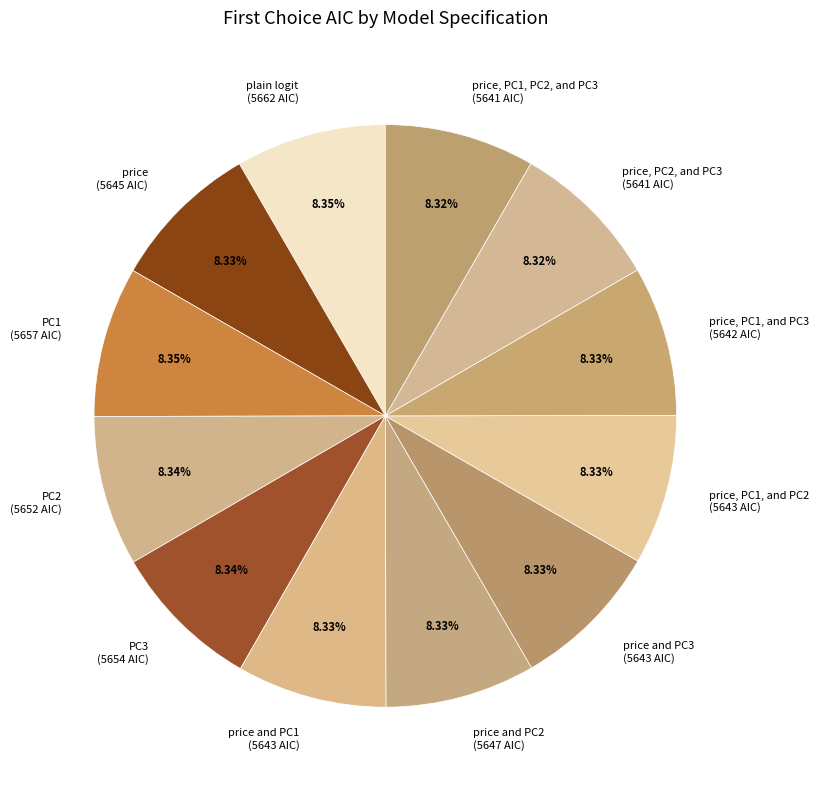

Combined, do price, PC1, and PC3 (5642 AIC) and PC3 (5654 AIC) account for over 50%?

No